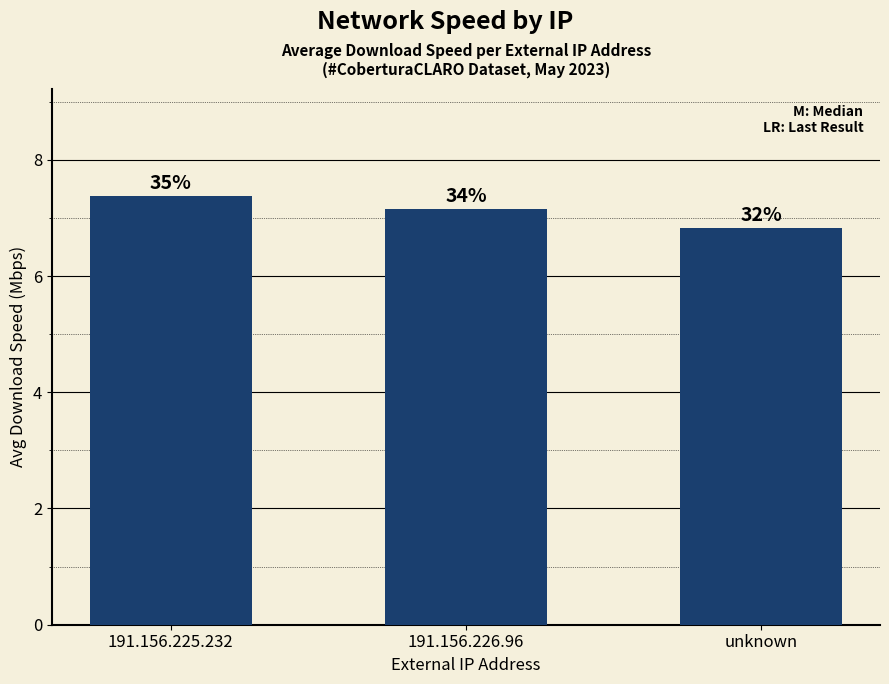

At which label does the data first exceed 7?

191.156.225.232